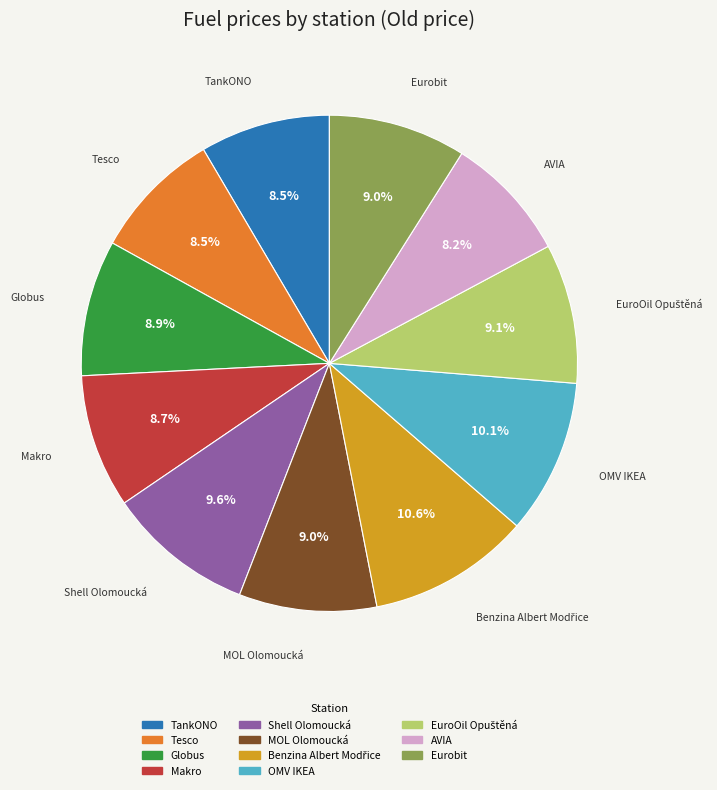

Count the number of slices in the pie.

11